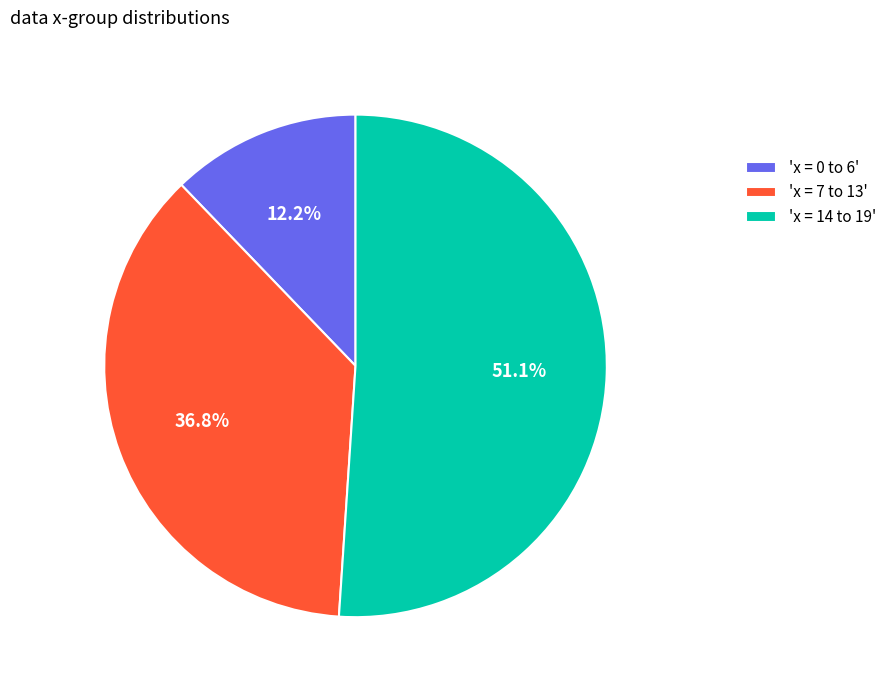

To the nearest percent, what is the average slice percentage?

33%